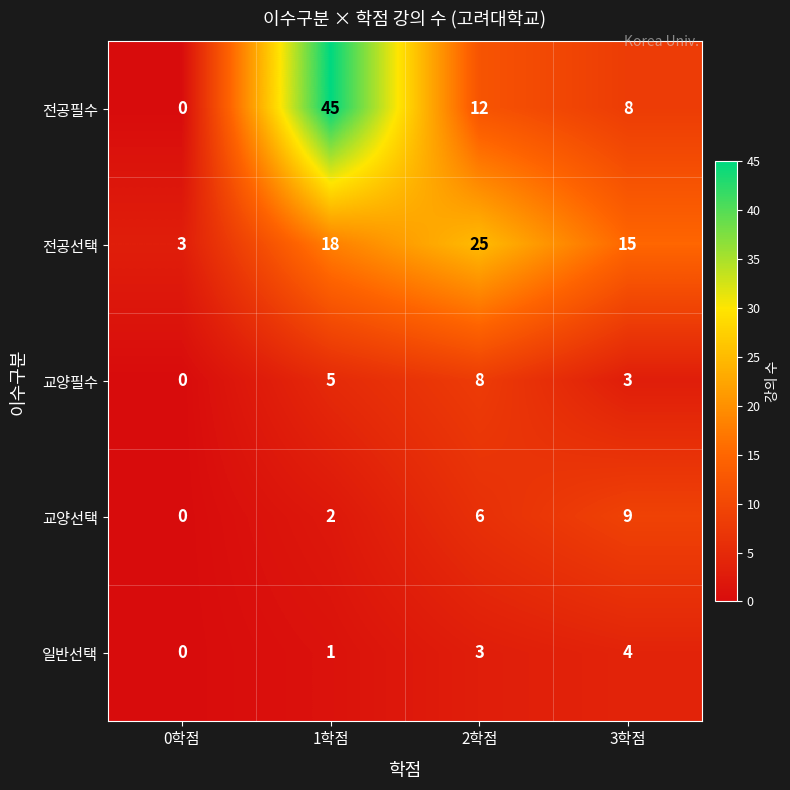

Reading left to right, list all the values displayed in this chart.

전공필수: 0	45	12	8
전공선택: 3	18	25	15
교양필수: 0	5	8	3
교양선택: 0	2	6	9
일반선택: 0	1	3	4